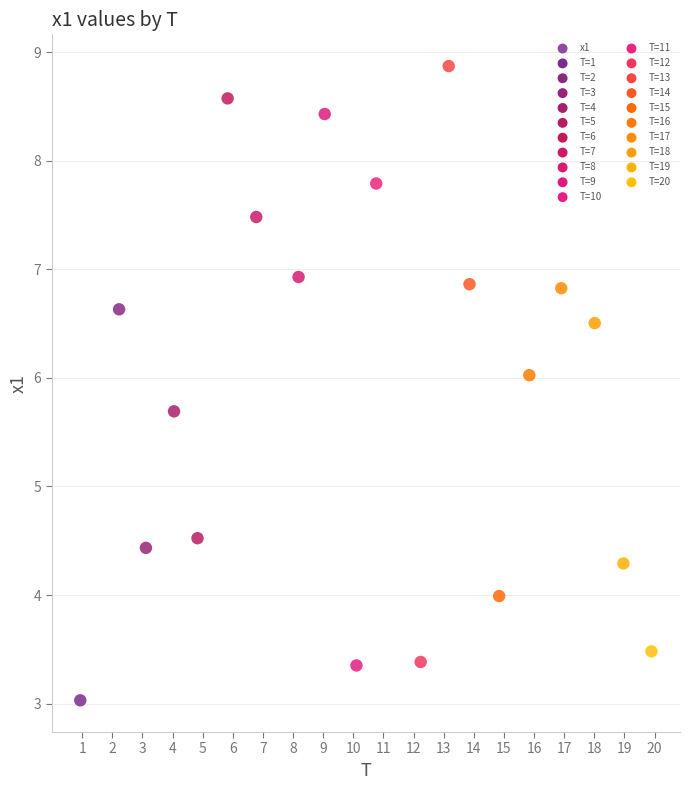

What Y value in the scatter plot is closest to 5?

4.5